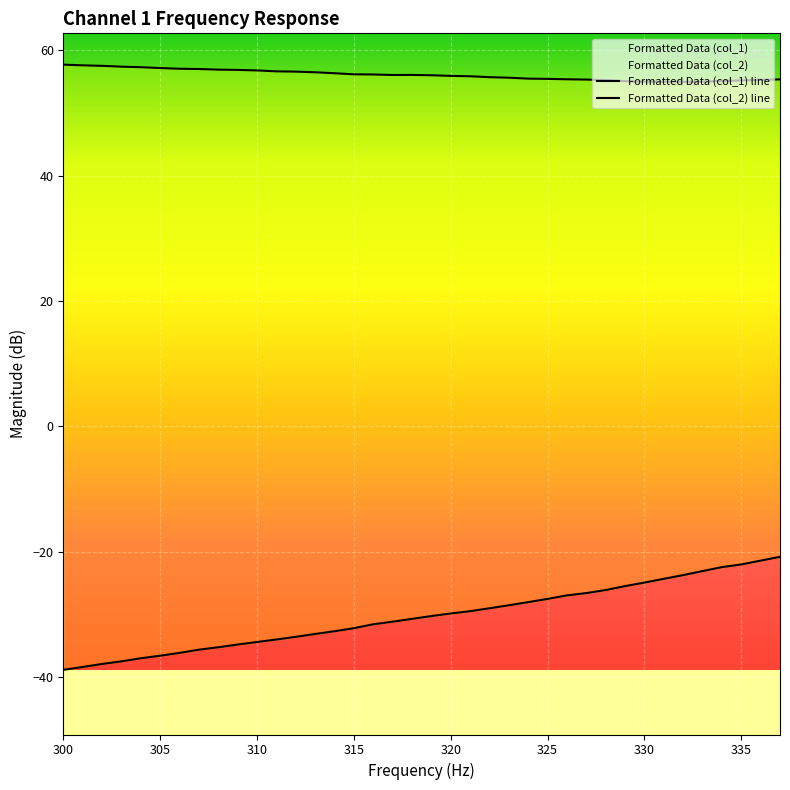

Count the number of data series in this chart.

2